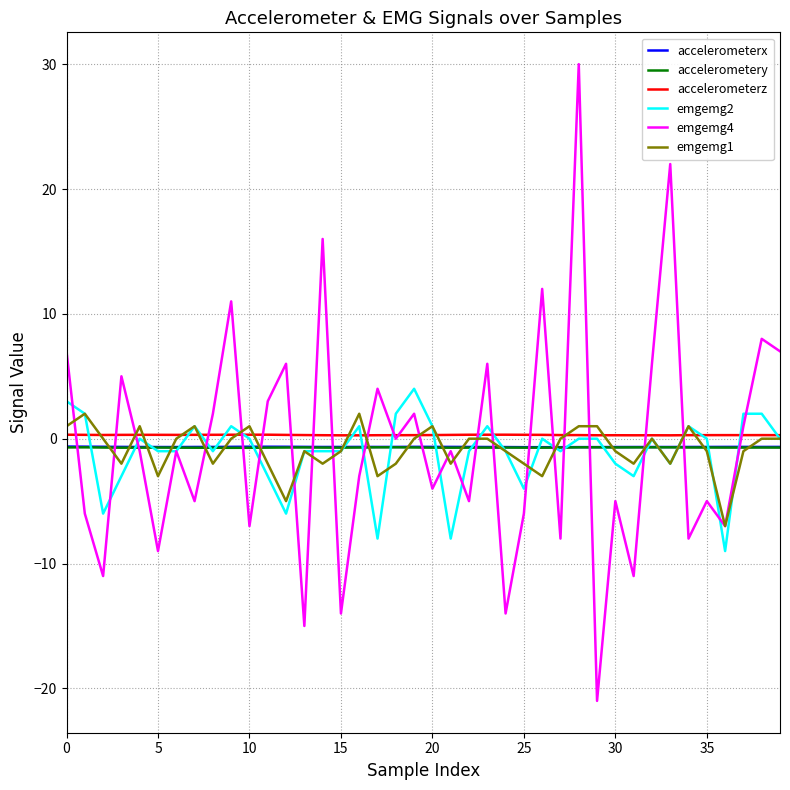

True or false: accelerometery and accelerometerz intersect in this chart.

False